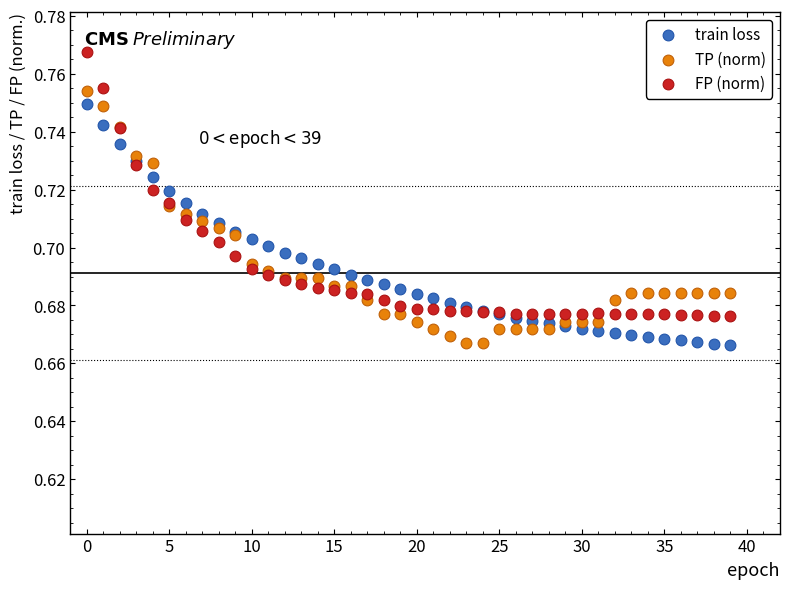

Which series reaches the maximum Y coordinate?

FP (norm)